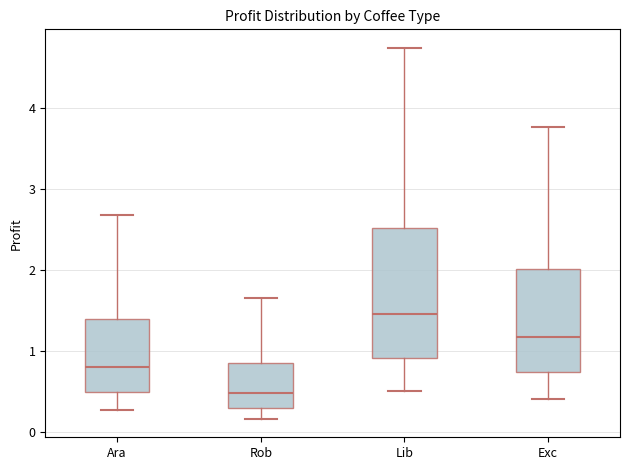

Reading left to right, read every box against the y-axis: the position of its median line, the range the box covers, and the ends of its whiskers. The values are not printed on the chart, so give them approximately, as read against the axis.

Ara: median 0.8, box 0.5 to 1.4, whiskers 0.3 to 2.7
Rob: median 0.5, box 0.3 to 0.8, whiskers 0.2 to 1.6
Lib: median 1.5, box 0.9 to 2.5, whiskers 0.5 to 4.7
Exc: median 1.2, box 0.7 to 2.0, whiskers 0.4 to 3.8